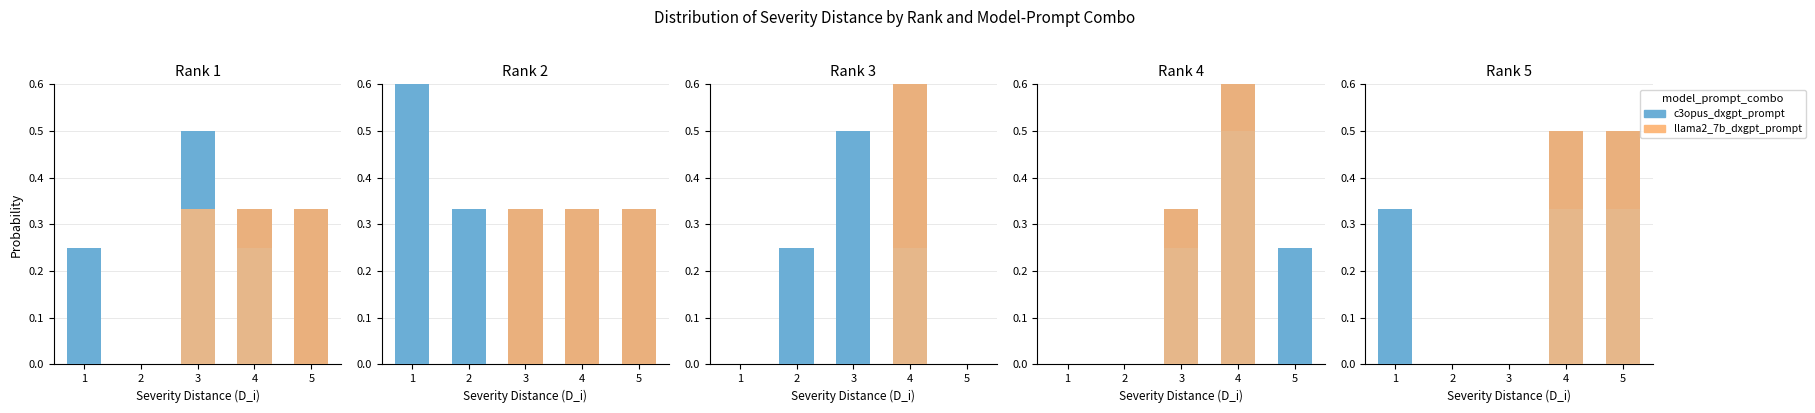

Is it true that c3opus_dxgpt_prompt equals 0.5 at 4?

False